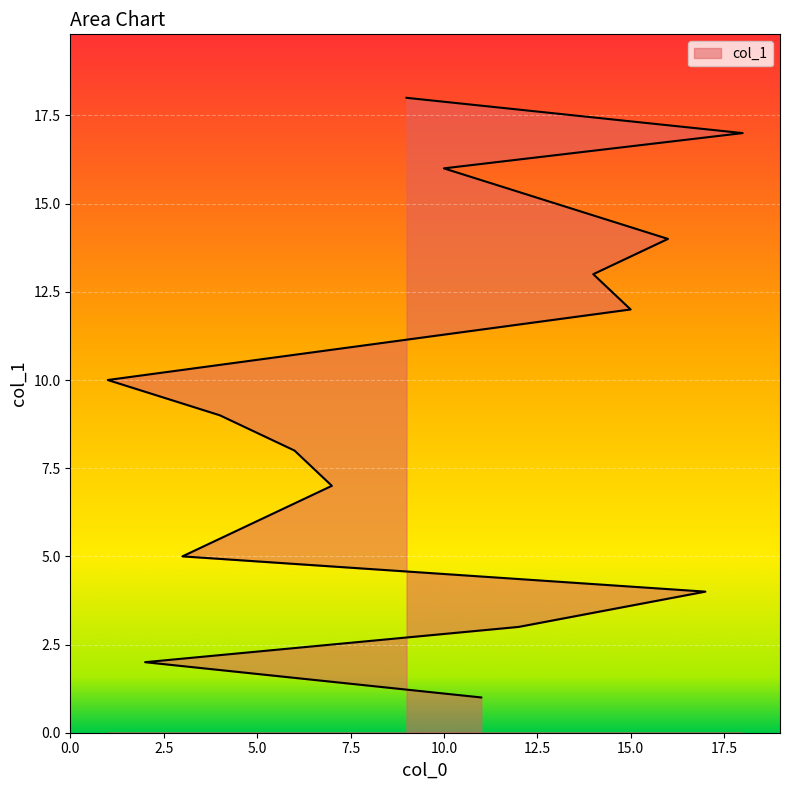

How many values are below 10?

9